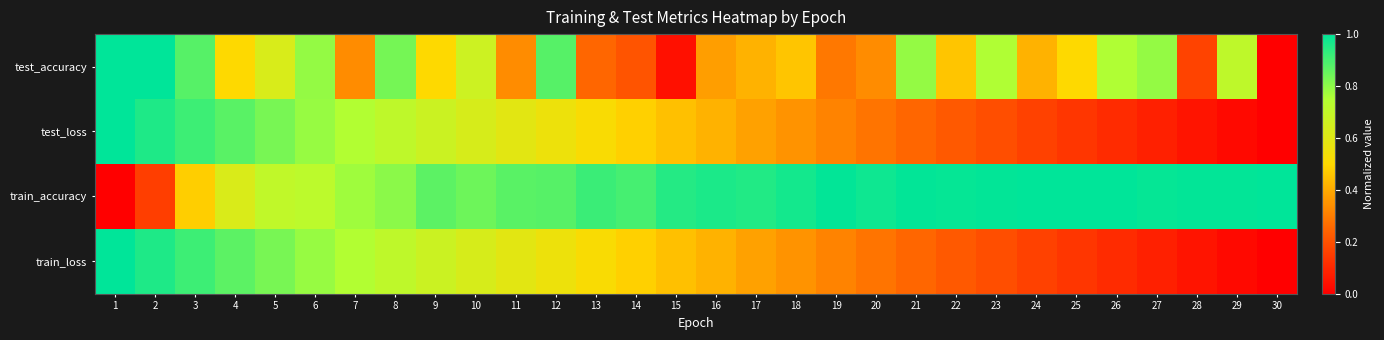

Reading right to left, list all the values displayed in this chart.

test_accuracy: 30=0.0	29=0.7	28=0.2	27=0.8	26=0.8	25=0.5	24=0.4	23=0.8	22=0.5	21=0.8	20=0.3	19=0.3	18=0.5	17=0.4	16=0.4	15=0.0	14=0.2	13=0.3	12=0.9	11=0.3	10=0.7	9=0.5	8=0.8	7=0.3	6=0.8	5=0.6	4=0.5	3=0.9	2=1.0	1=1.0
test_loss: 30=0.0	29=0.0	28=0.1	27=0.1	26=0.1	25=0.1	24=0.2	23=0.2	22=0.2	21=0.3	20=0.3	19=0.3	18=0.3	17=0.4	16=0.4	15=0.4	14=0.5	13=0.5	12=0.6	11=0.6	10=0.6	9=0.7	8=0.7	7=0.7	6=0.8	5=0.8	4=0.9	3=0.9	2=1.0	1=1.0
train_accuracy: 30=1.0	29=1.0	28=1.0	27=1.0	26=1.0	25=1.0	24=1.0	23=1.0	22=1.0	21=1.0	20=1.0	19=1.0	18=1.0	17=1.0	16=1.0	15=0.9	14=0.9	13=0.9	12=0.9	11=0.9	10=0.8	9=0.9	8=0.8	7=0.8	6=0.7	5=0.7	4=0.6	3=0.5	2=0.2	1=0.0
train_loss: 30=0.0	29=0.0	28=0.1	27=0.1	26=0.1	25=0.1	24=0.2	23=0.2	22=0.2	21=0.3	20=0.3	19=0.3	18=0.3	17=0.4	16=0.4	15=0.4	14=0.5	13=0.5	12=0.6	11=0.6	10=0.6	9=0.7	8=0.7	7=0.7	6=0.8	5=0.8	4=0.9	3=0.9	2=1.0	1=1.0